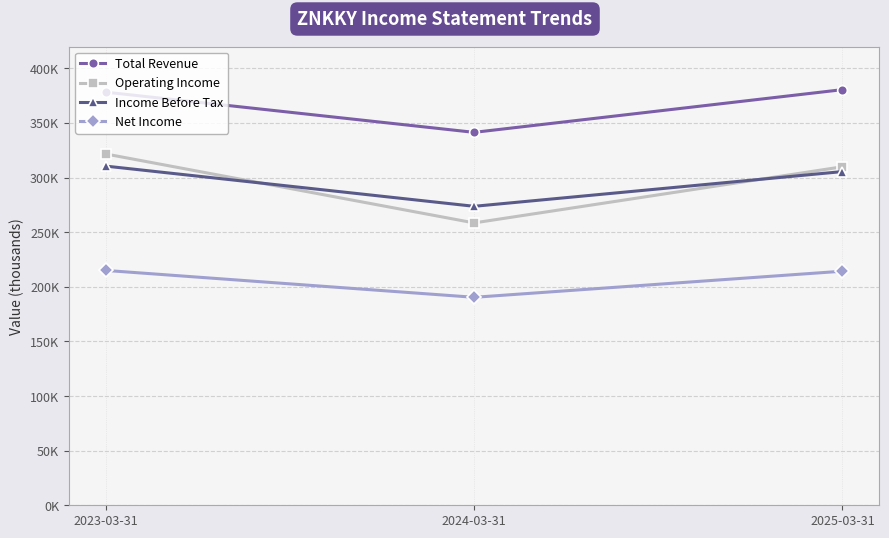

What is the sum of all Income Before Tax values?

889700